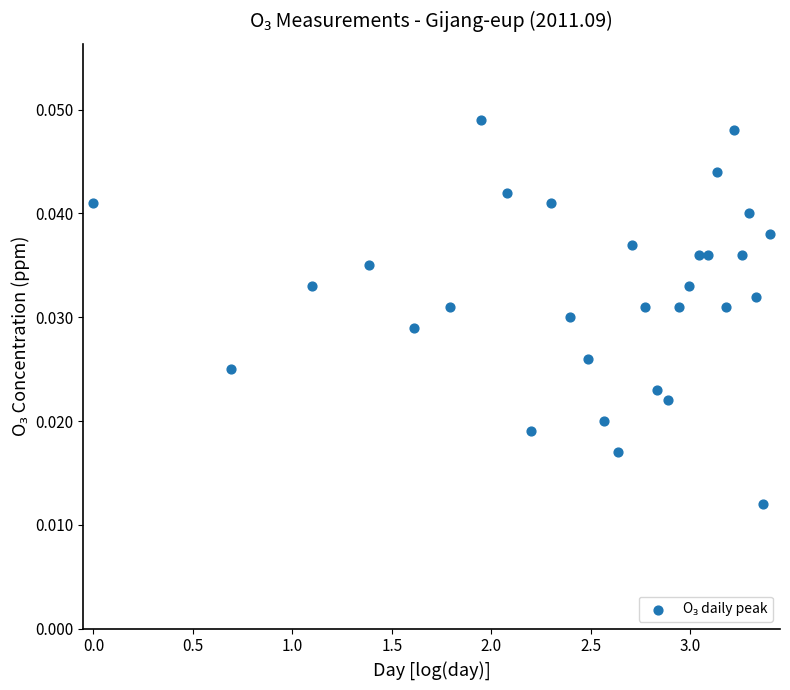

What is the range of X values (max minus min)?

3.4